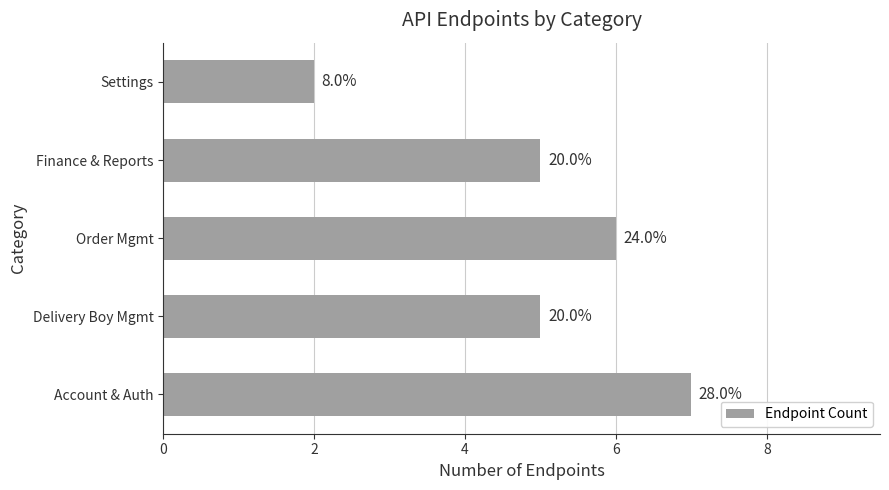

What is the greatest value displayed?

7